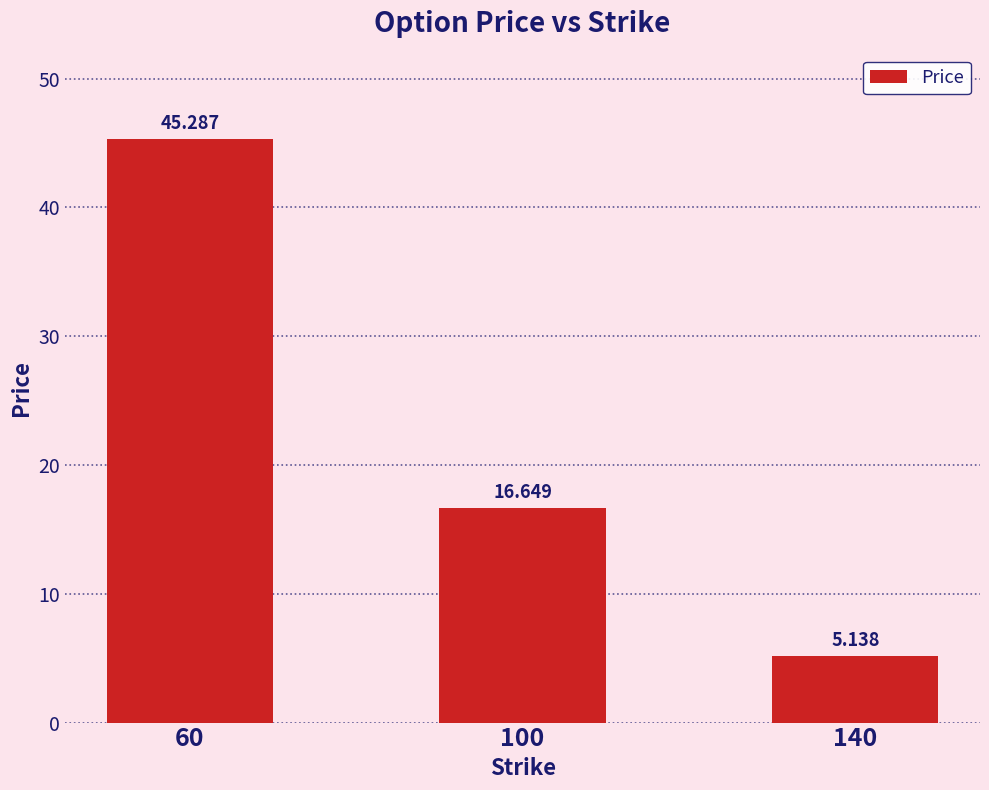

Which has a higher value, 60 or 100?

60